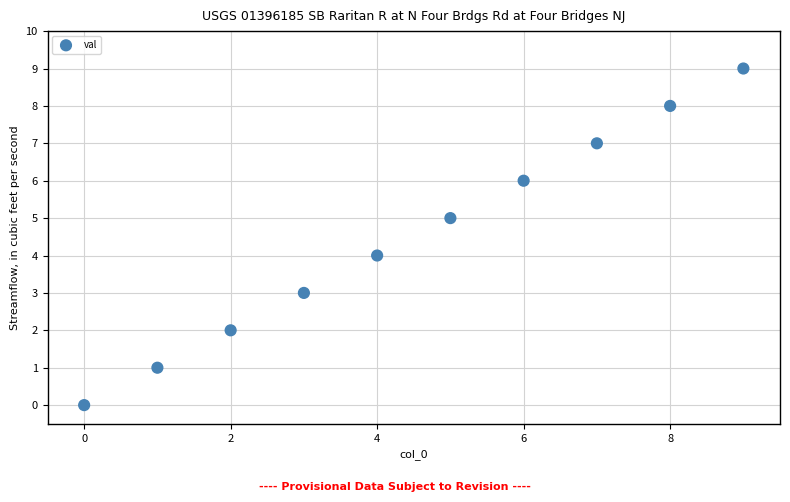

What is the range of Y values (max minus min)?

9